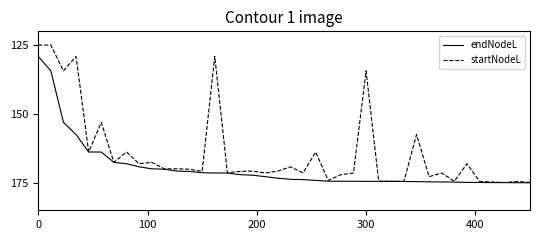

Rank the series by their average value, from lowest to highest.

startNodeL, endNodeL